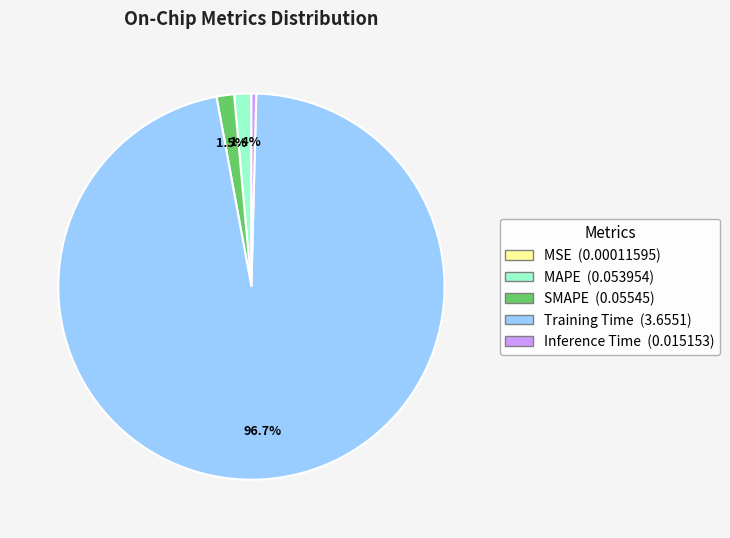

Which slice is the largest?

Training Time